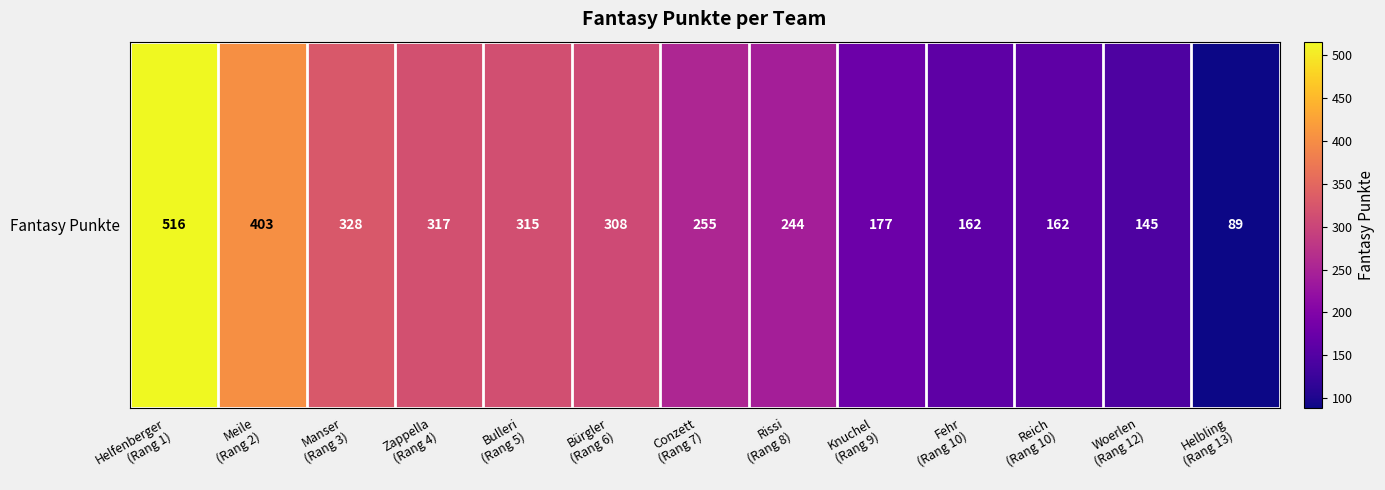

What is the sum of the values at Bürgler
(Rang 6) and Helbling
(Rang 13)?

397